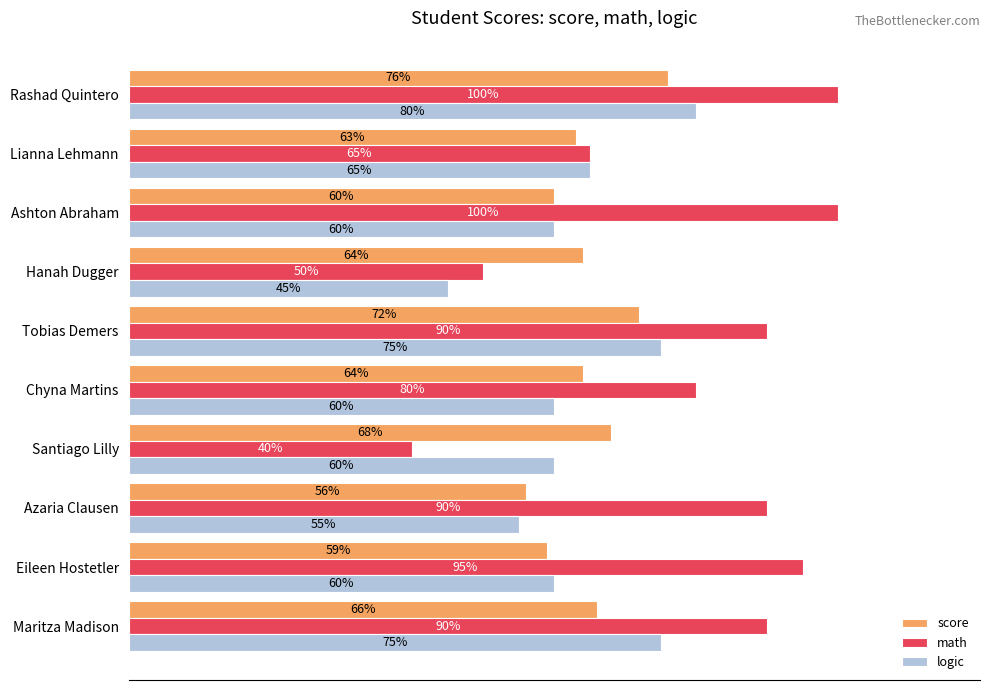

Is the value of math at Azaria Clausen greater than the value of score at Rashad Quintero?

Yes